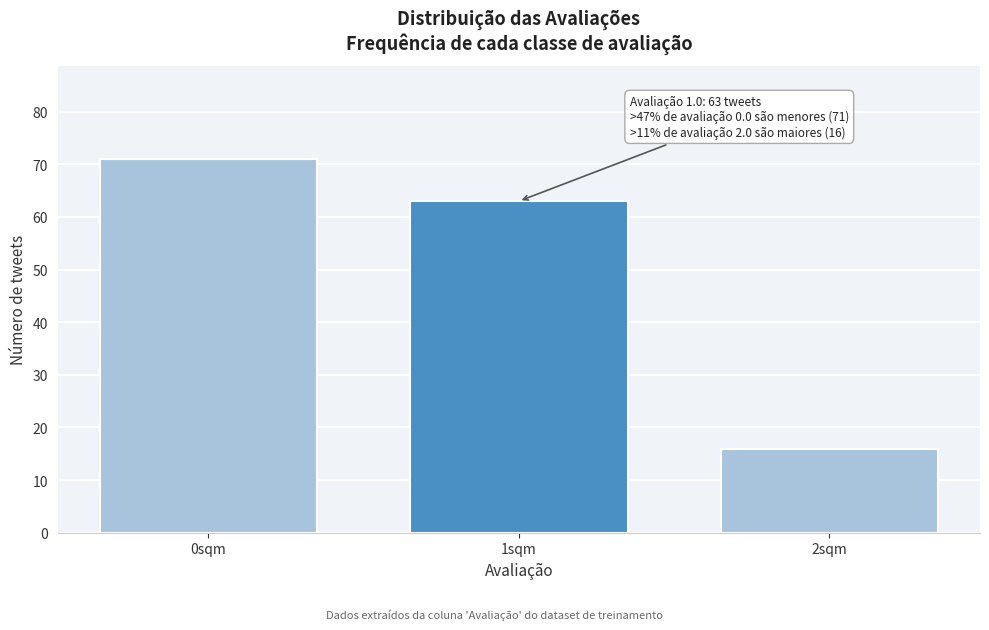

Reading left to right, extract all data points from this chart.

0sqm=71	1sqm=63	2sqm=16